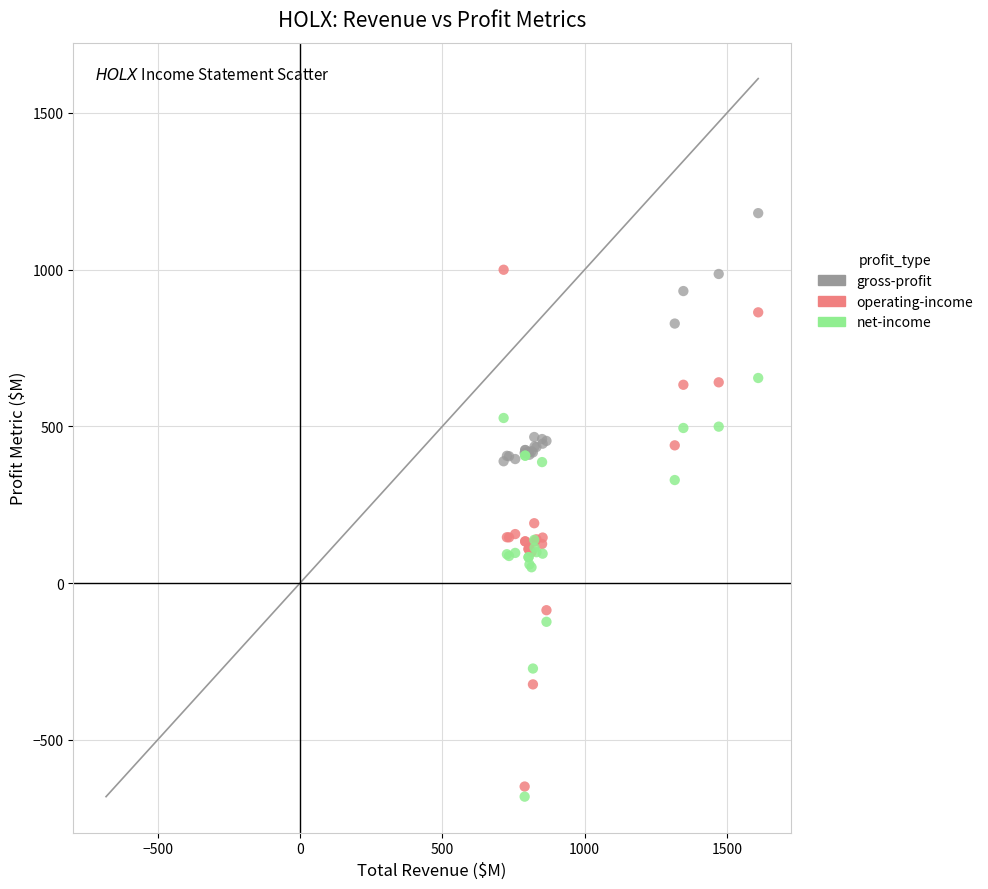

What is the X range (max minus min) for the scatter plot?

894.4